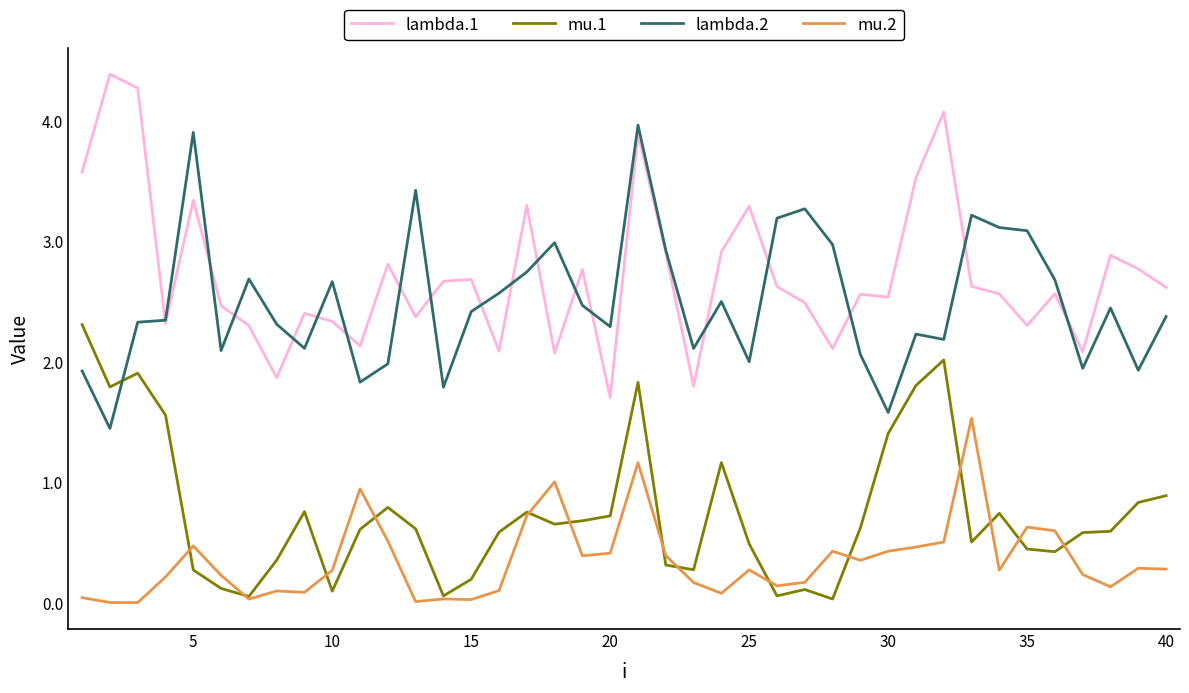

What is the greatest value displayed?

4.4